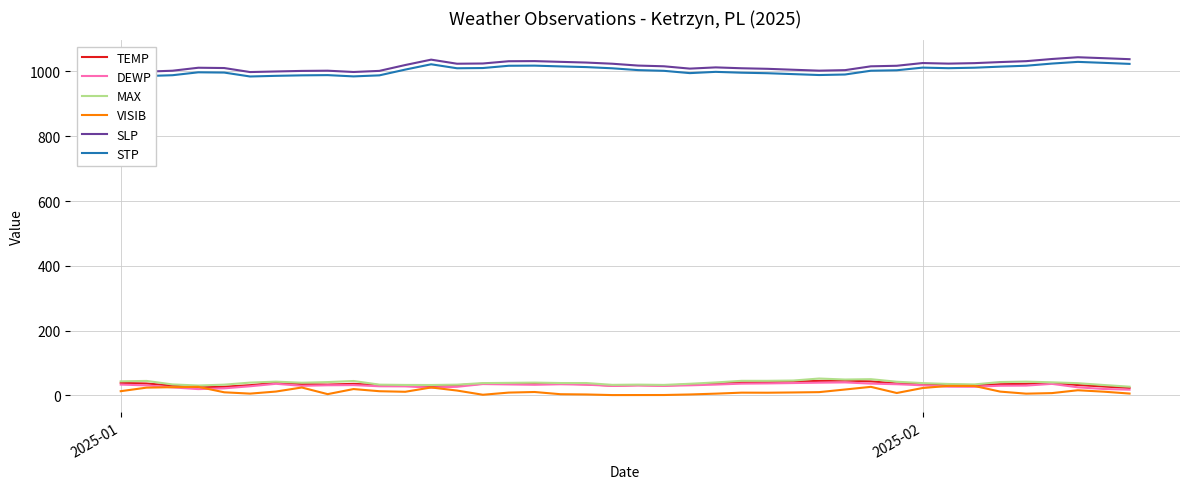

What is the highest value of the STP series?

1029.6